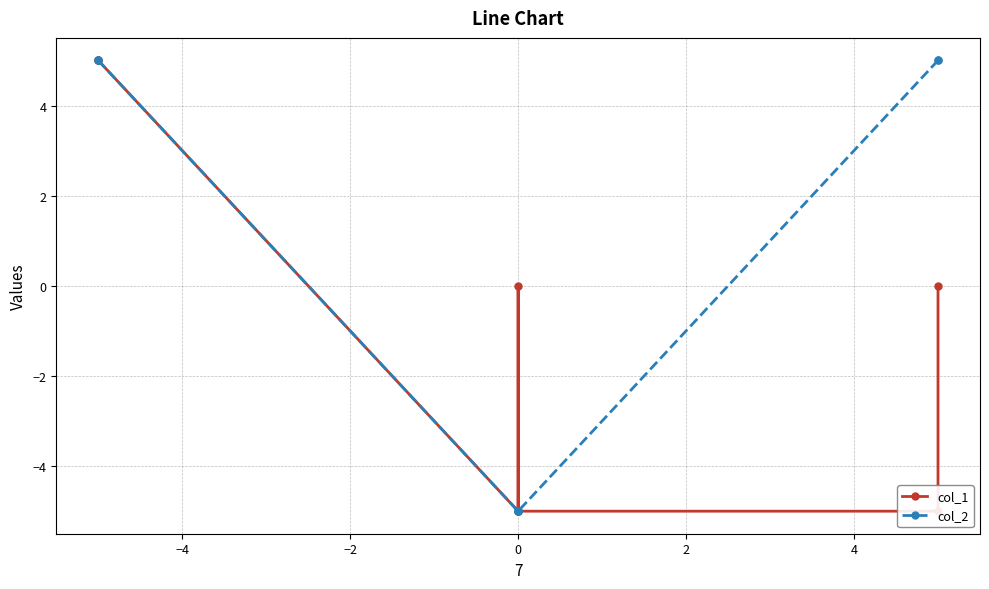

True or false: col_2 has more than 1 interior local peaks.

False